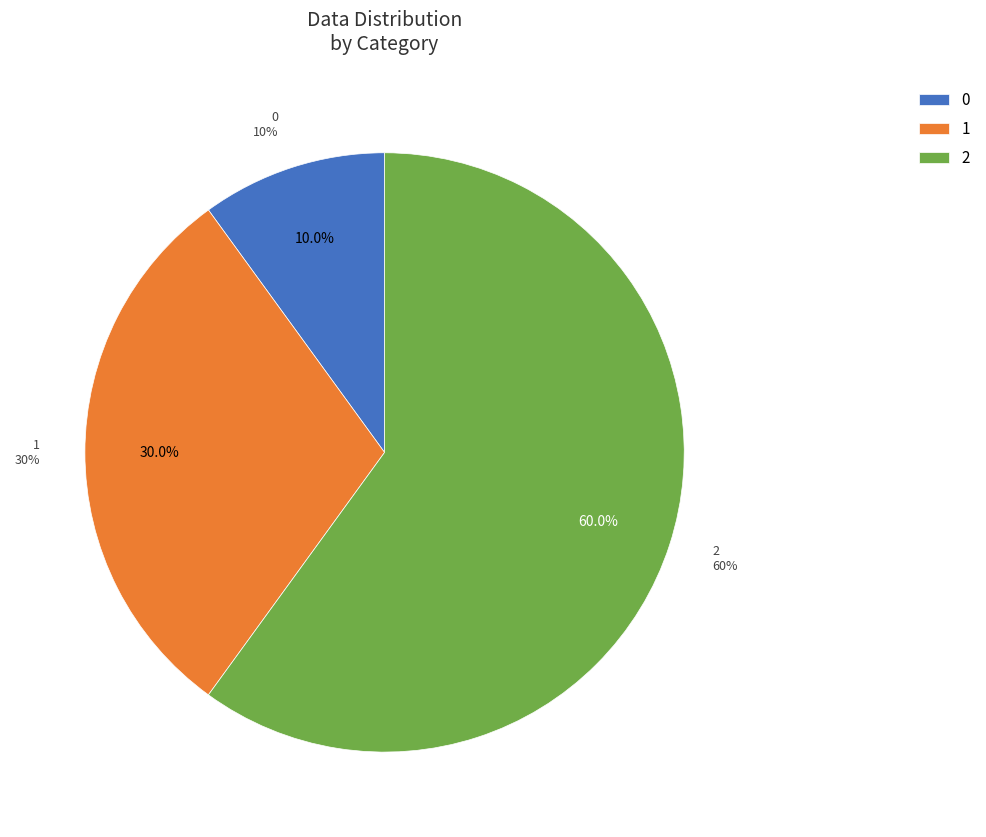

Combined, what portion of the pie is 0 and 2?

70.0%